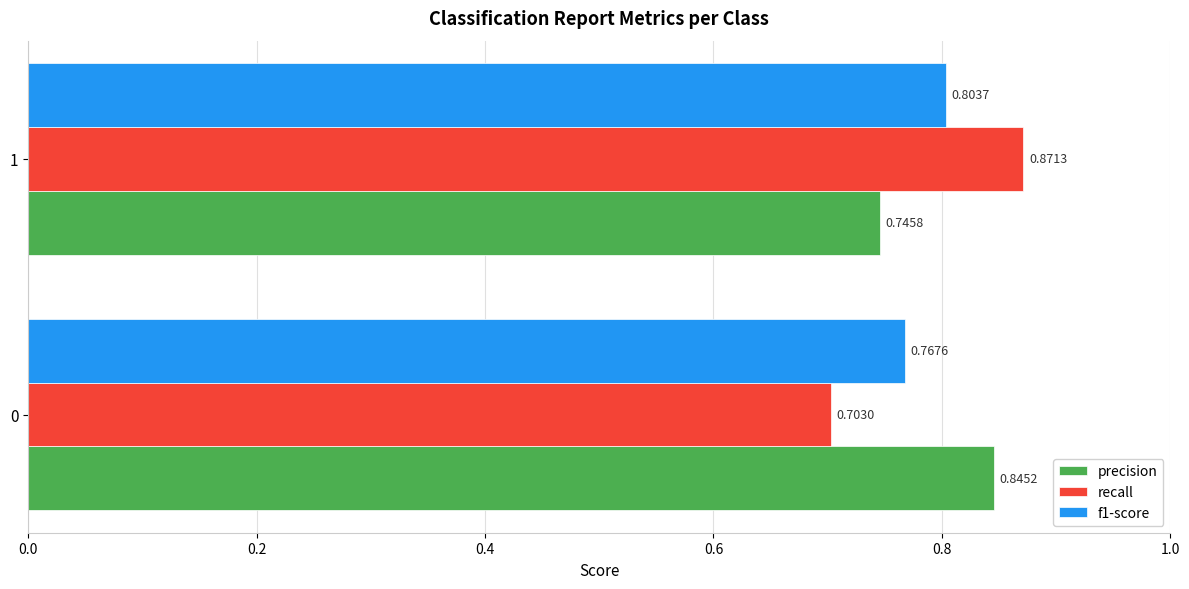

List the series in order of their overall mean, lowest first.

f1-score, recall, precision